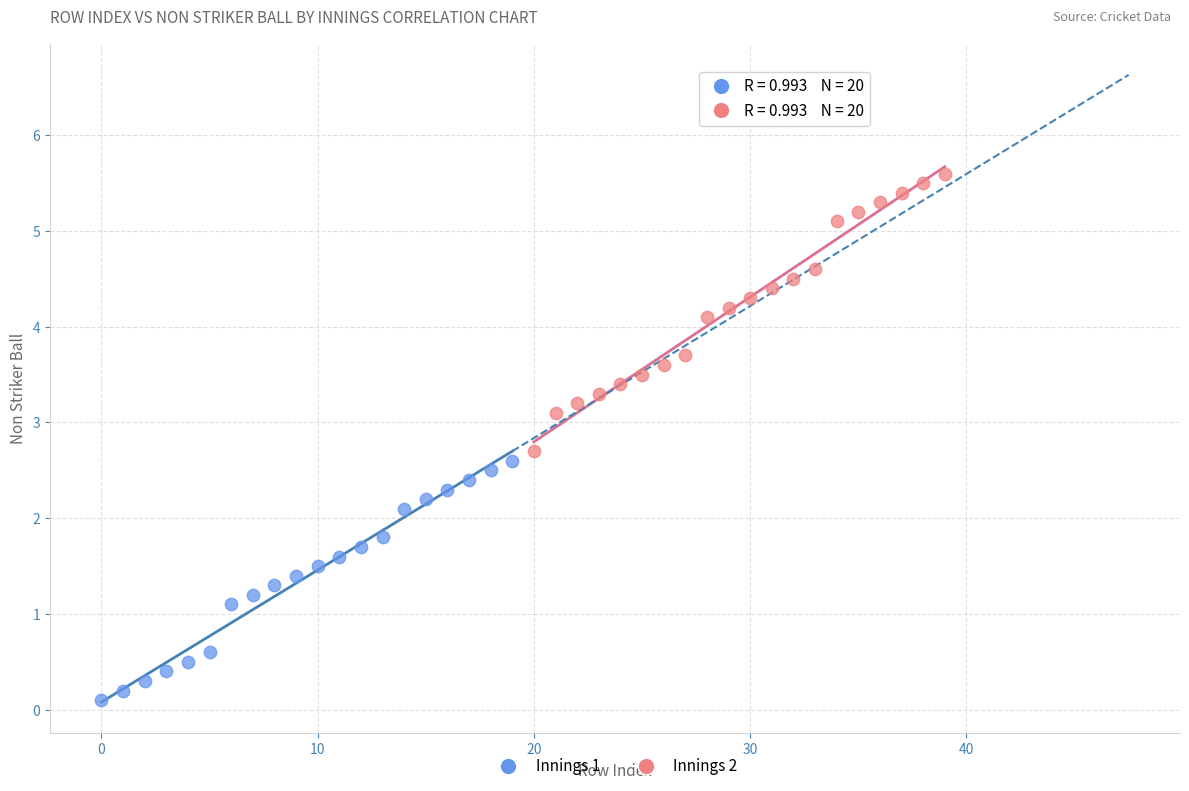

Which series reaches the minimum Y coordinate?

Innings 1